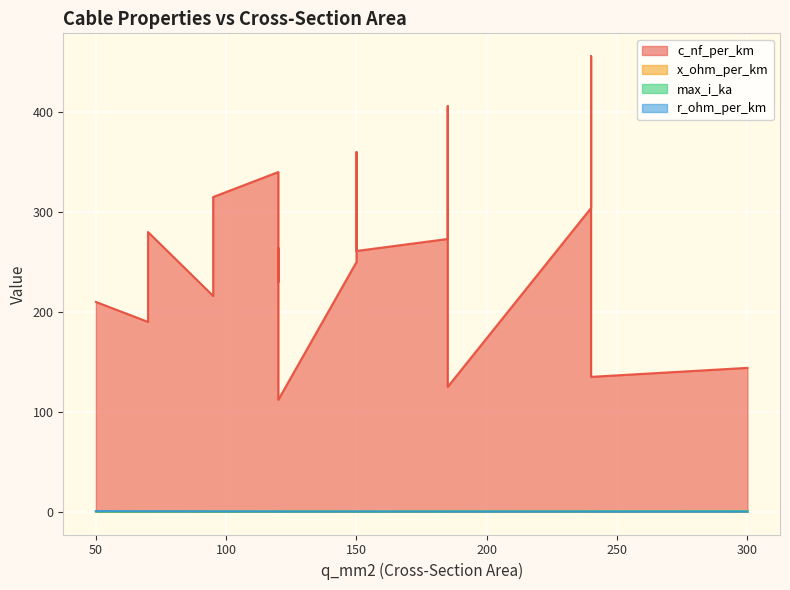

Is it true that c_nf_per_km equals 745.4 at 240?

False